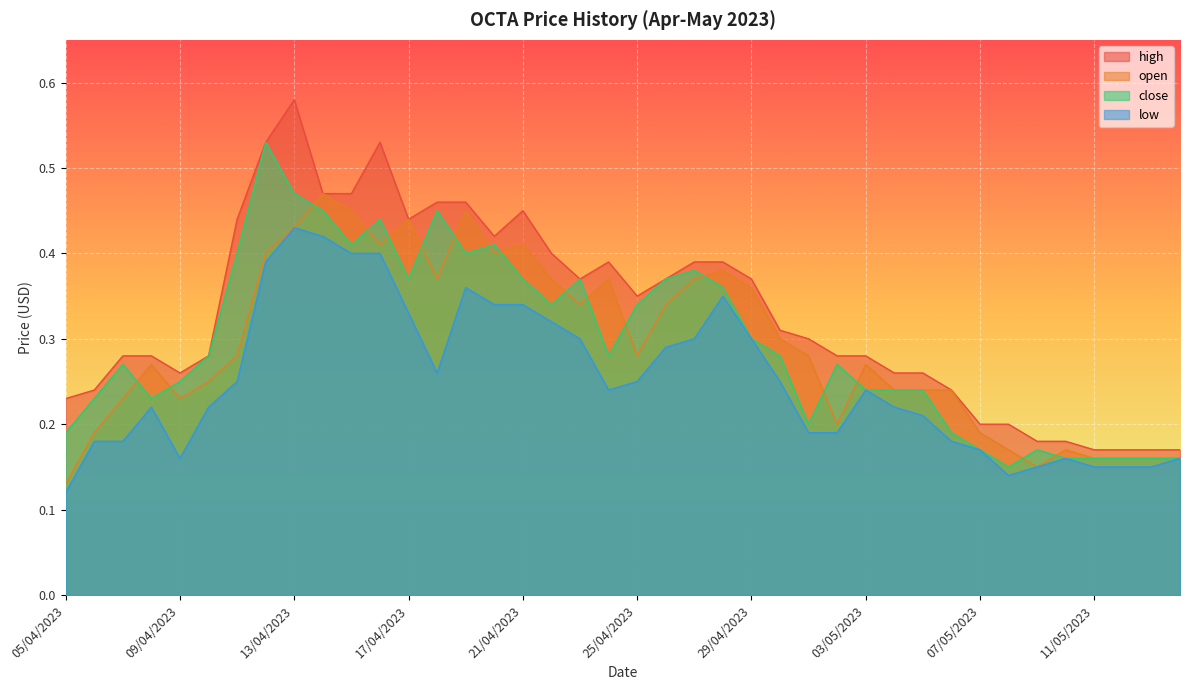

Count the close values in the range 0 to 1.

40